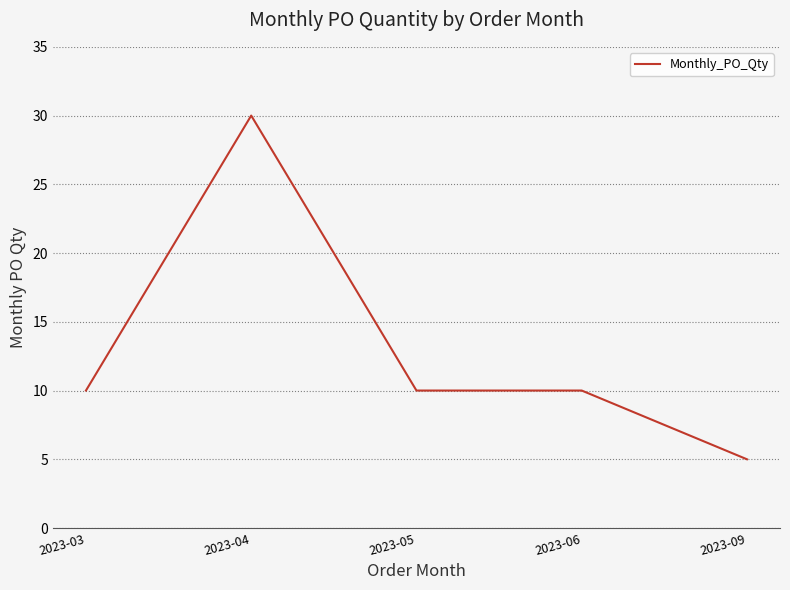

What is the sum of all values?

65